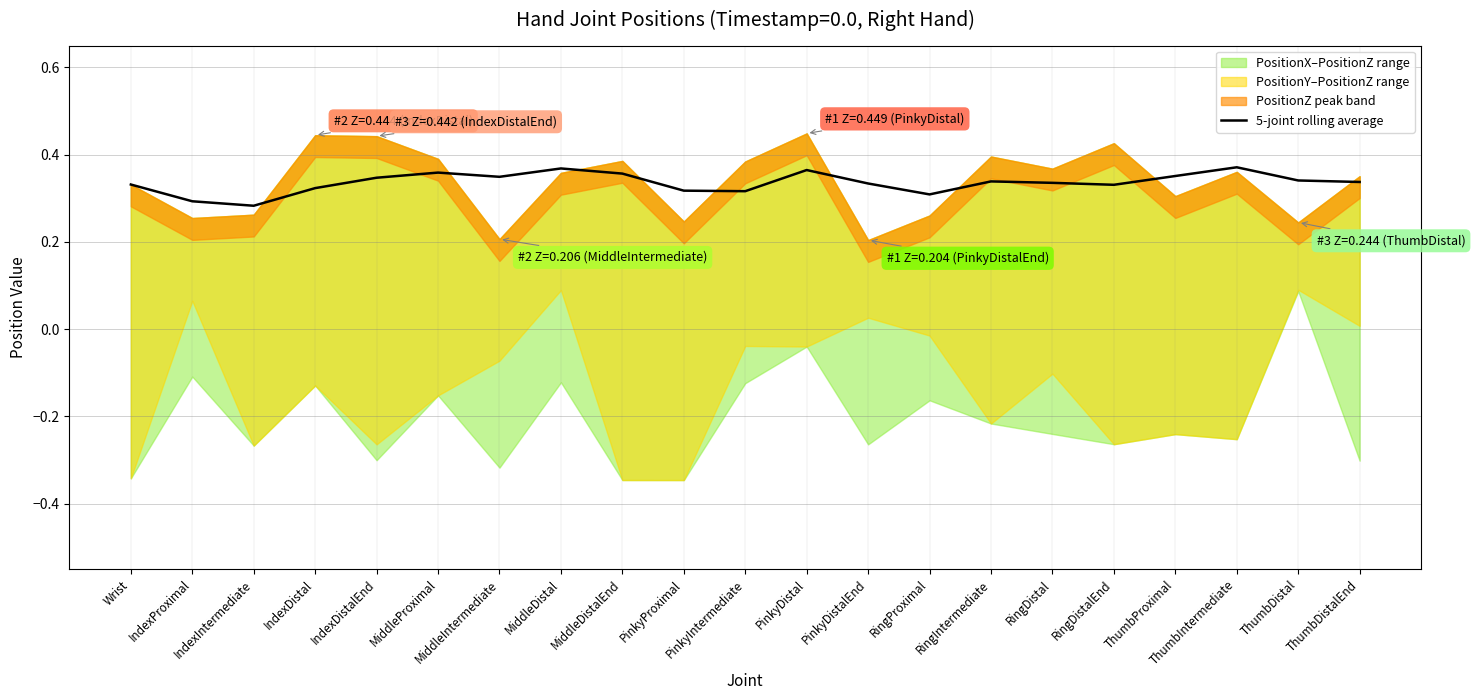

The value at RingProximal is 0.3. True or false?

True